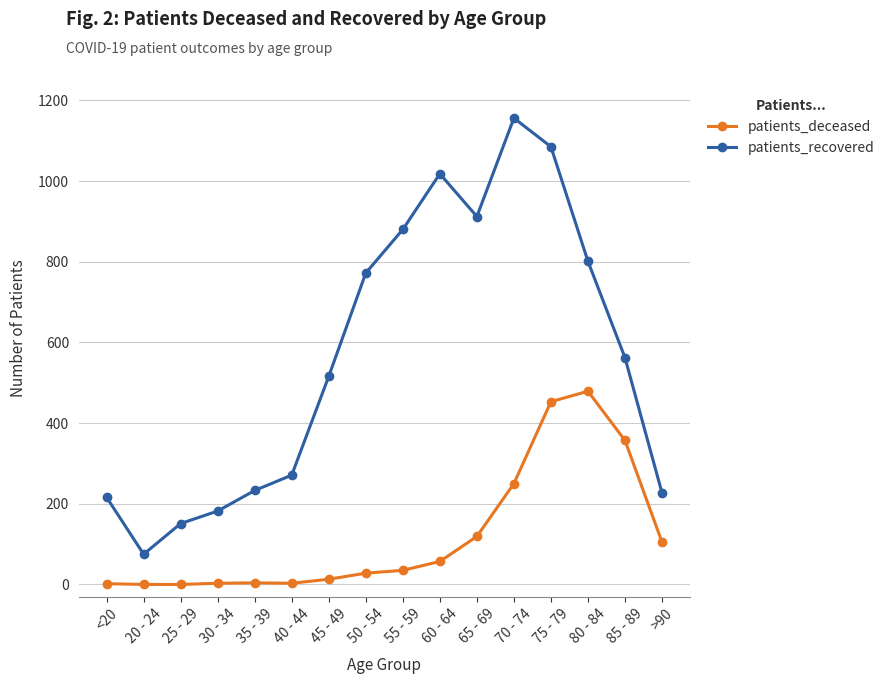

True or false: patients_deceased has more than 1 interior local peaks.

True